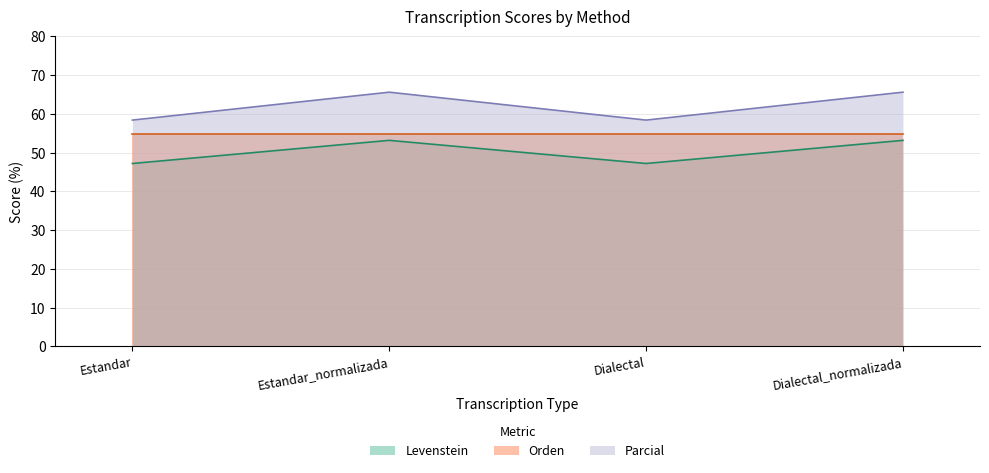

Which label corresponds to the largest value in the chart?

Estandar_normalizada